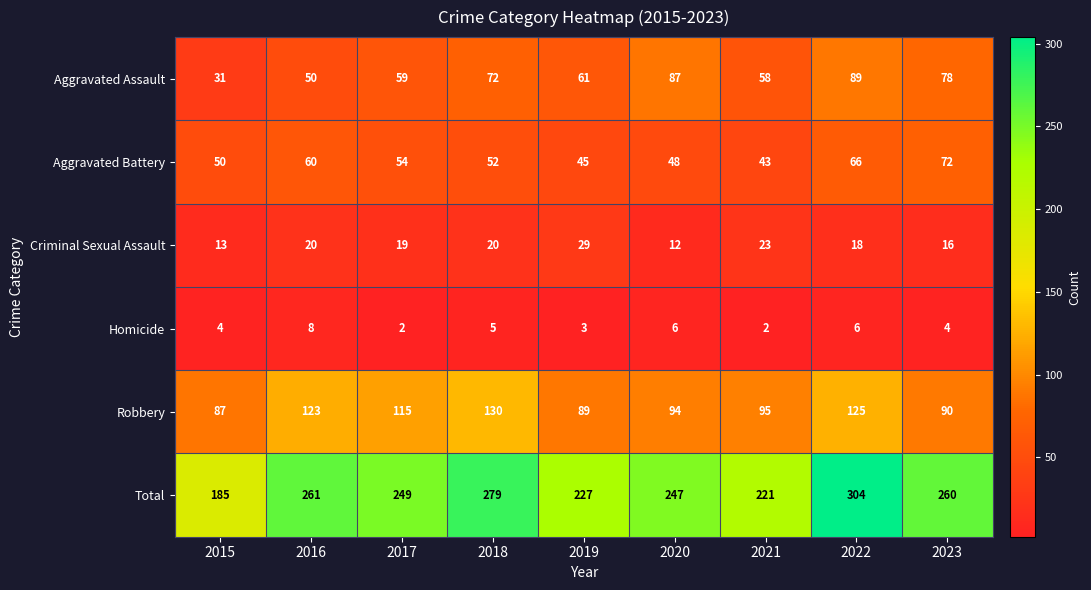

At which label is Aggravated Assault closest to 60?

2017